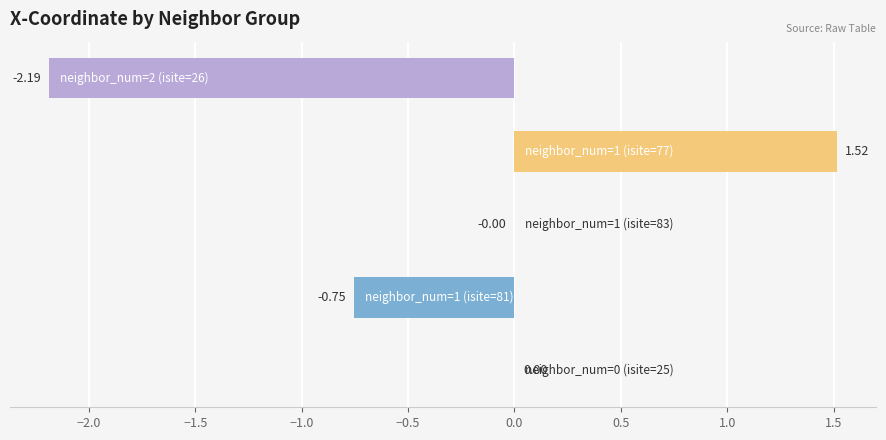

How many distinct data groups are displayed?

1